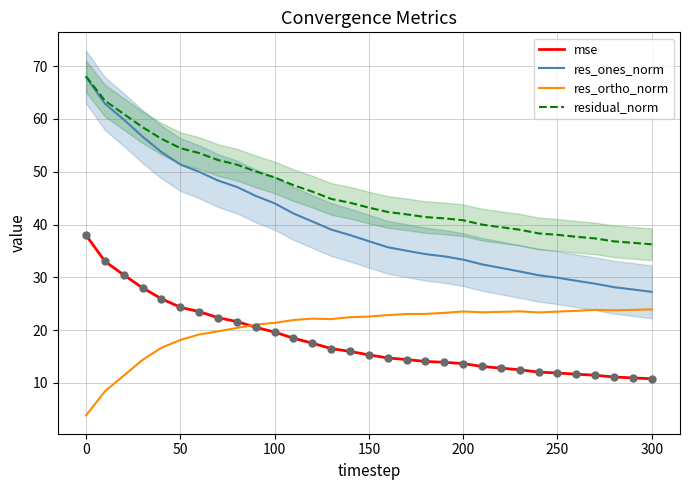

Which series contains the highest Y value?

residual_norm